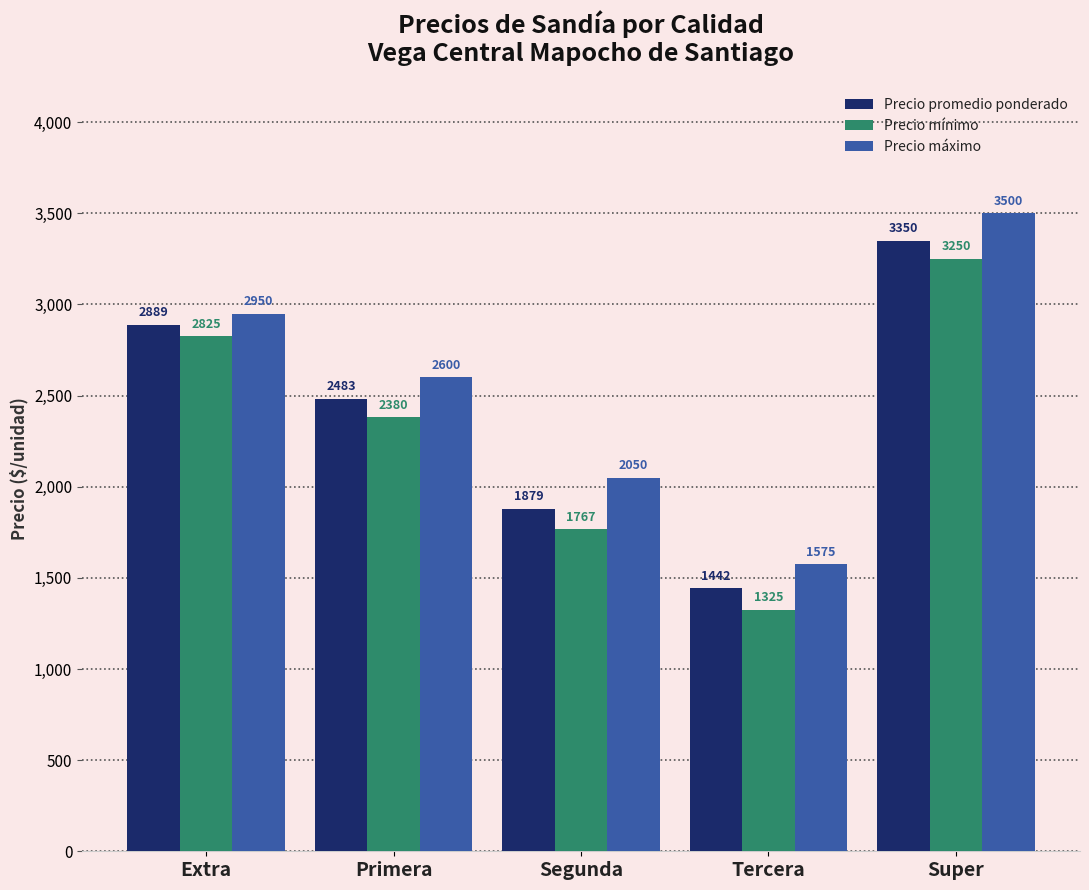

What are all the series names shown in the legend?

Precio promedio ponderado, Precio mínimo, Precio máximo